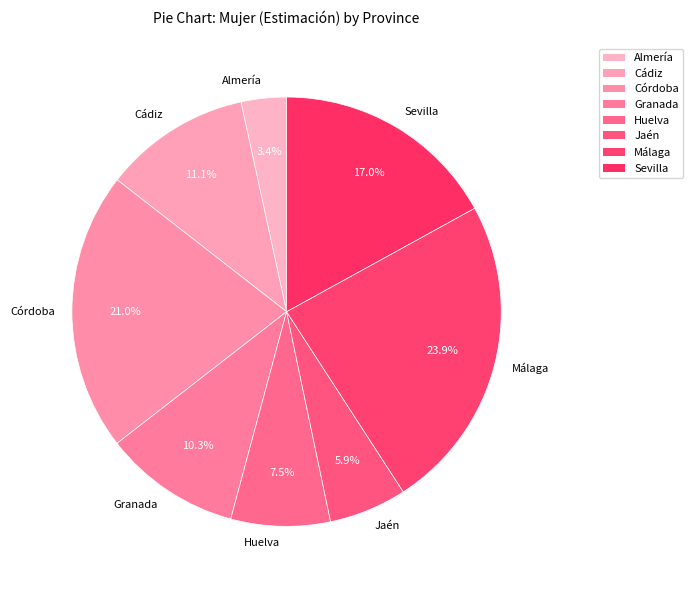

Between Almería and Sevilla, which is larger?

Sevilla